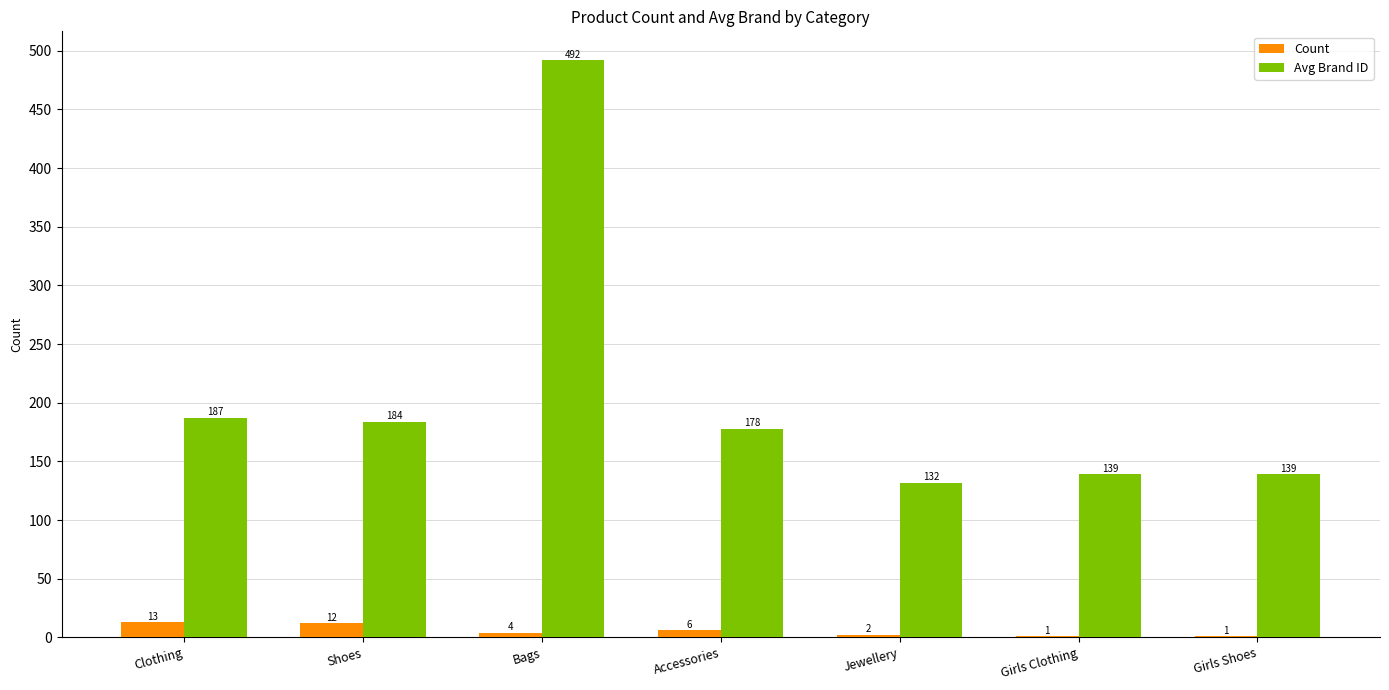

The Count series shows 12 at Shoes. True or false?

True